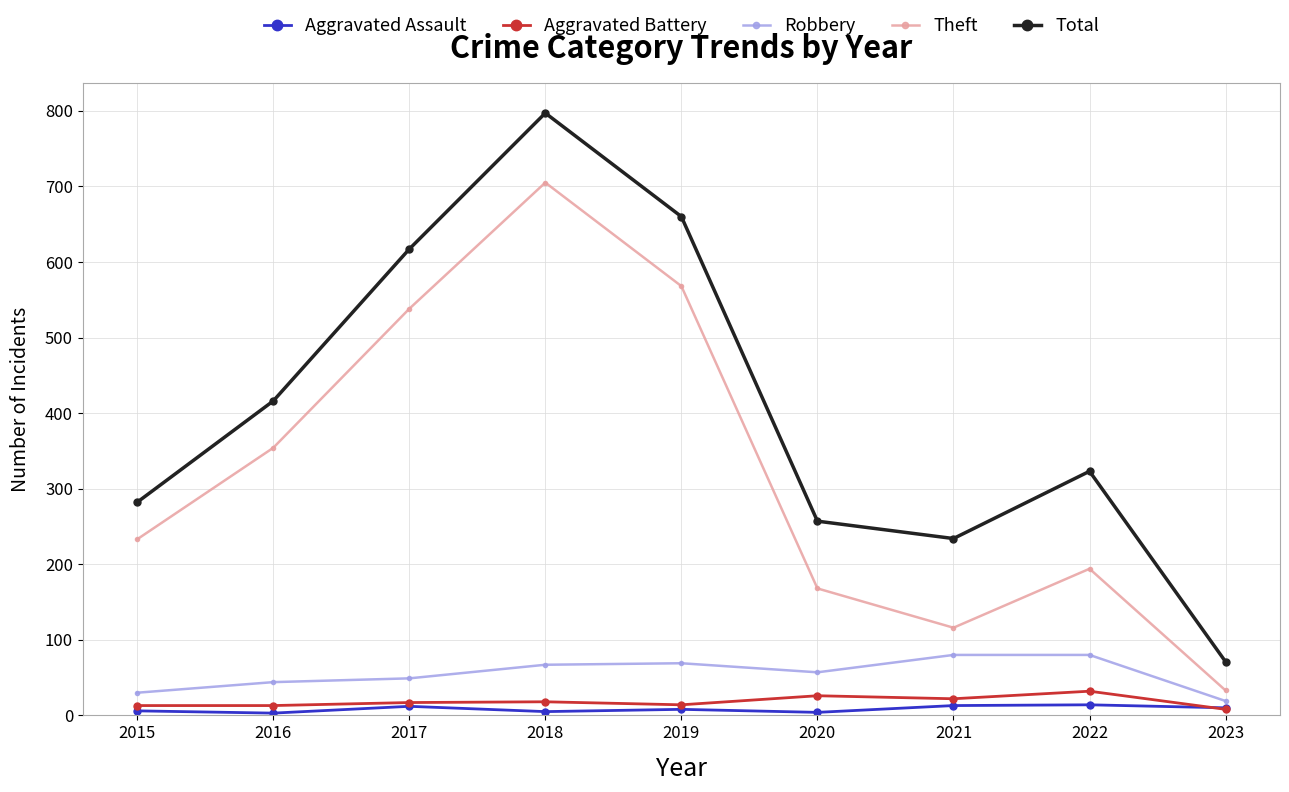

Is the value of Theft at 2022 greater than the value of Robbery at 2016?

Yes